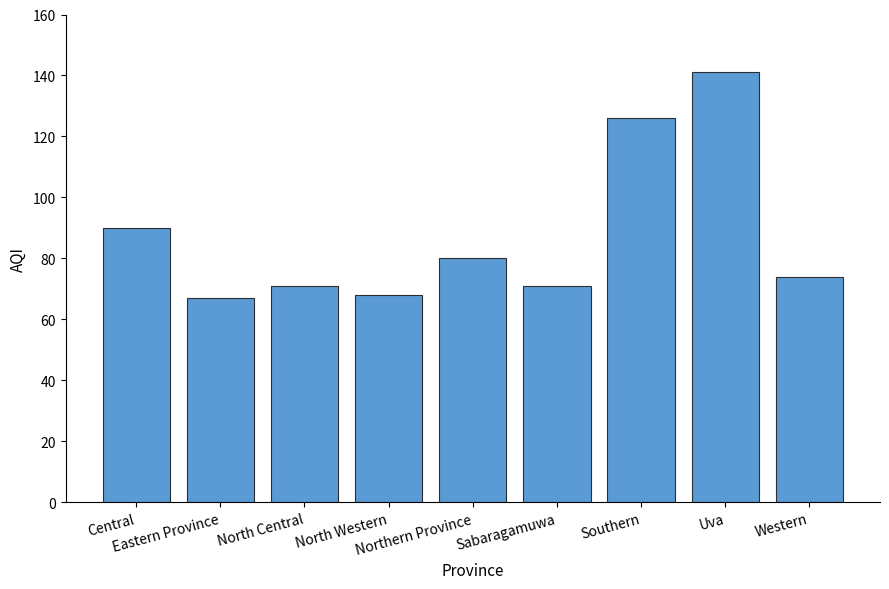

What is the difference between the second highest and minimum values?

59